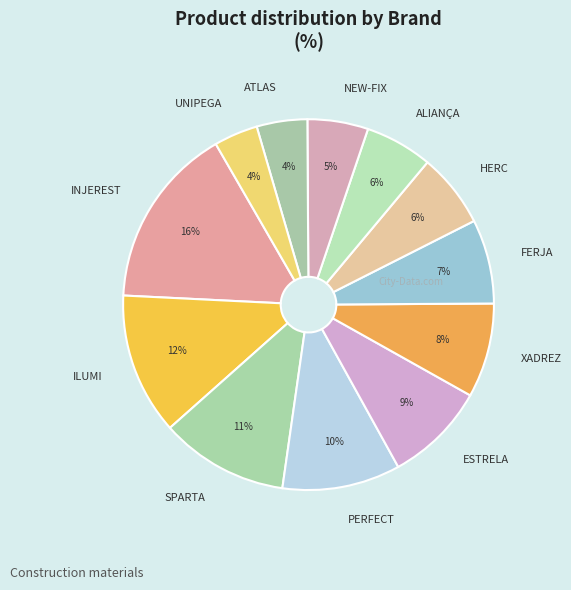

What percentage is the FERJA slice, to the nearest percent?

7%